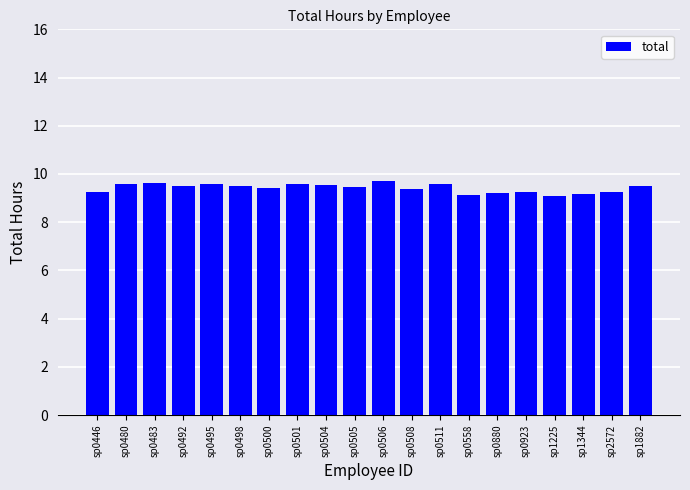

Read the value at sp0508.

9.4